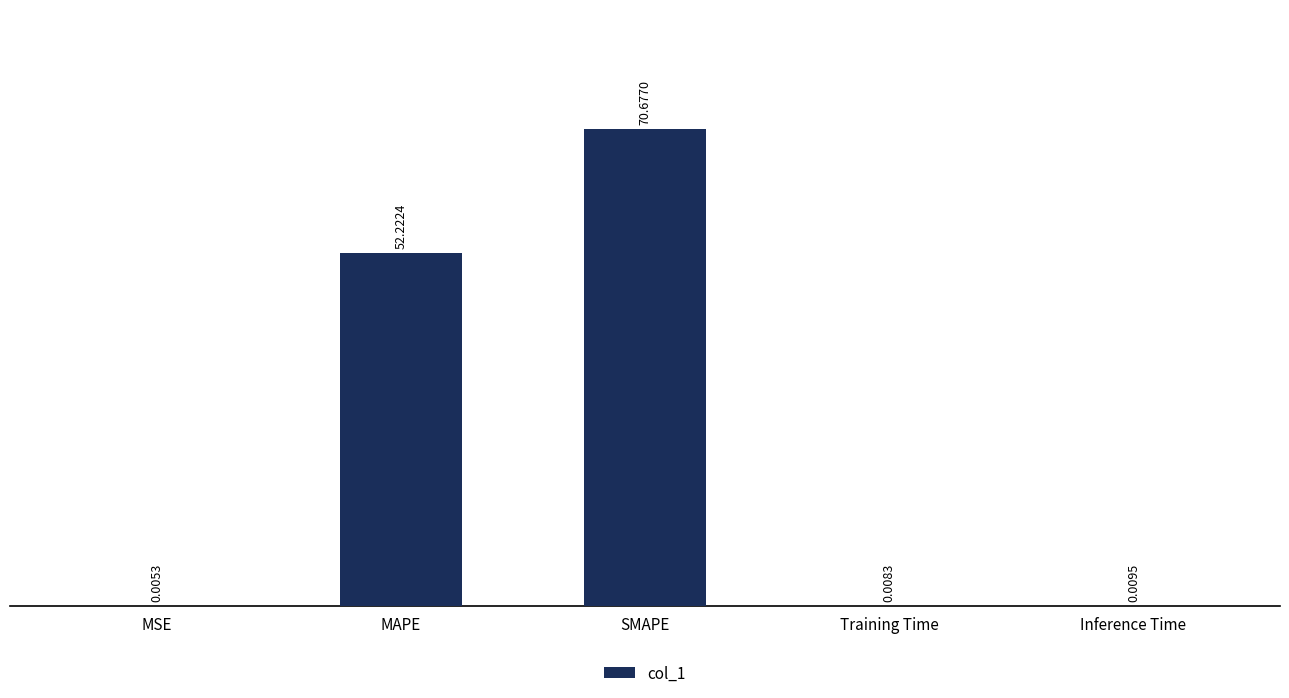

What is the change in value from SMAPE to Training Time?

-70.7